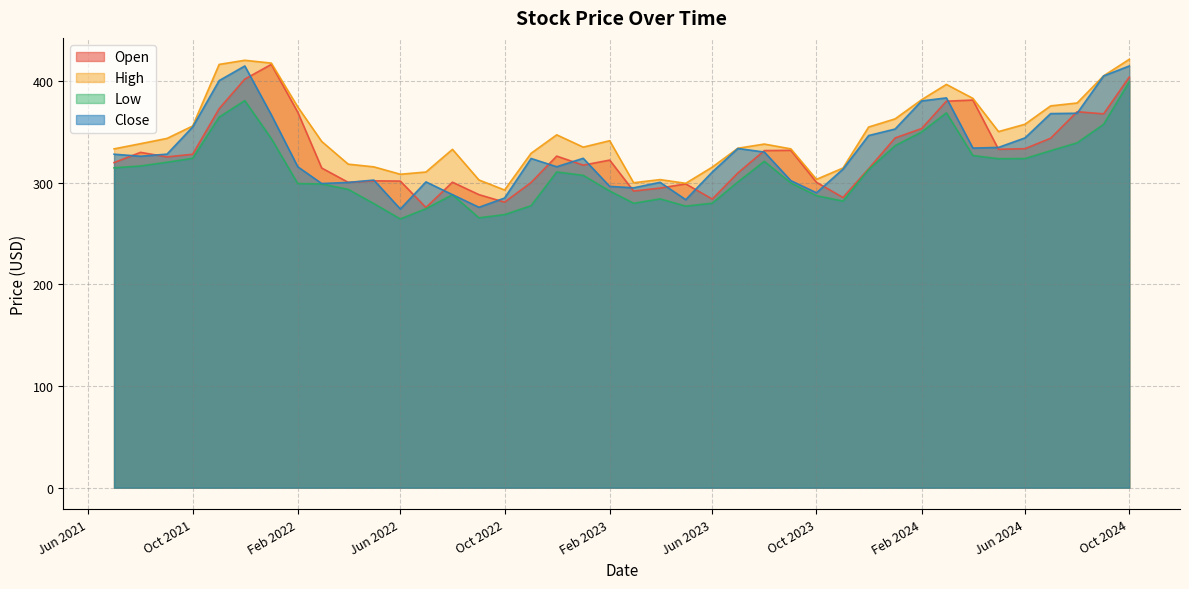

Is it true that Low equals 451.9 at Jun 2022?

False